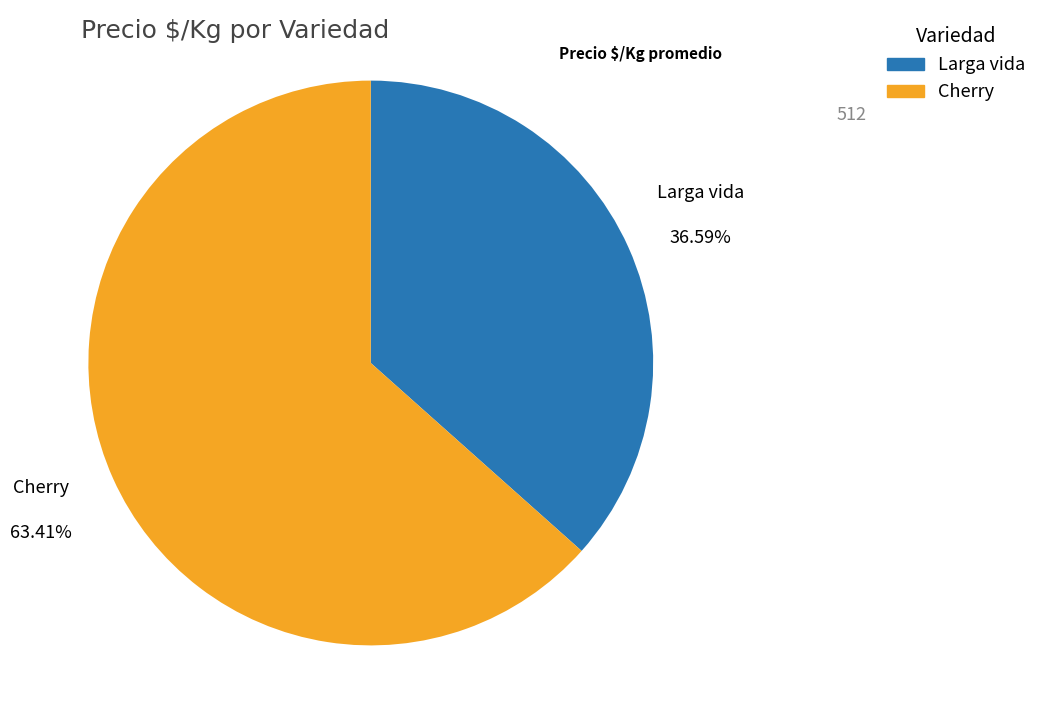

Rank the categories by value from highest to lowest.

Cherry, Larga vida